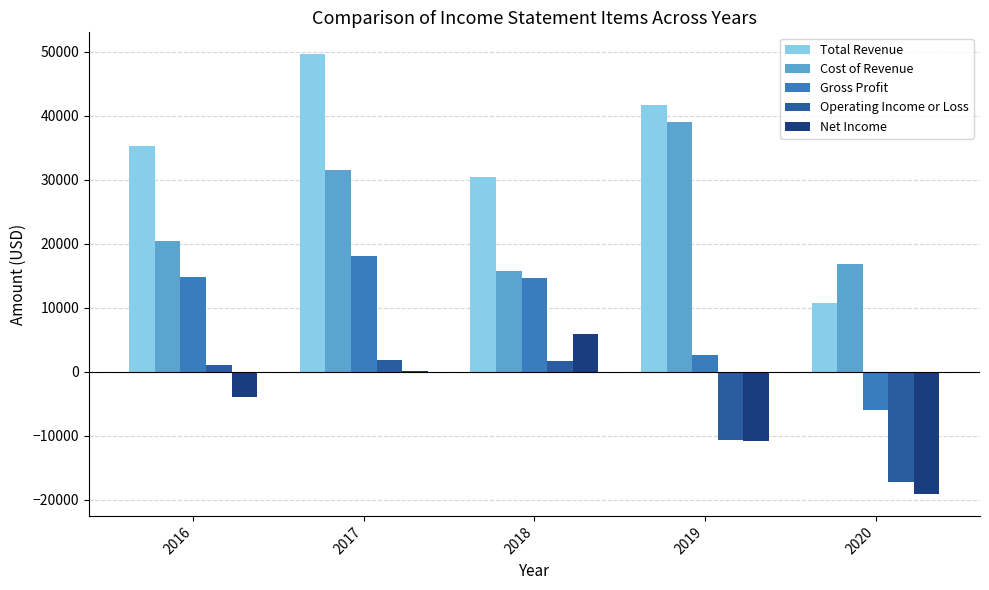

Are the bars grouped side by side (vs. stacked)?

Yes